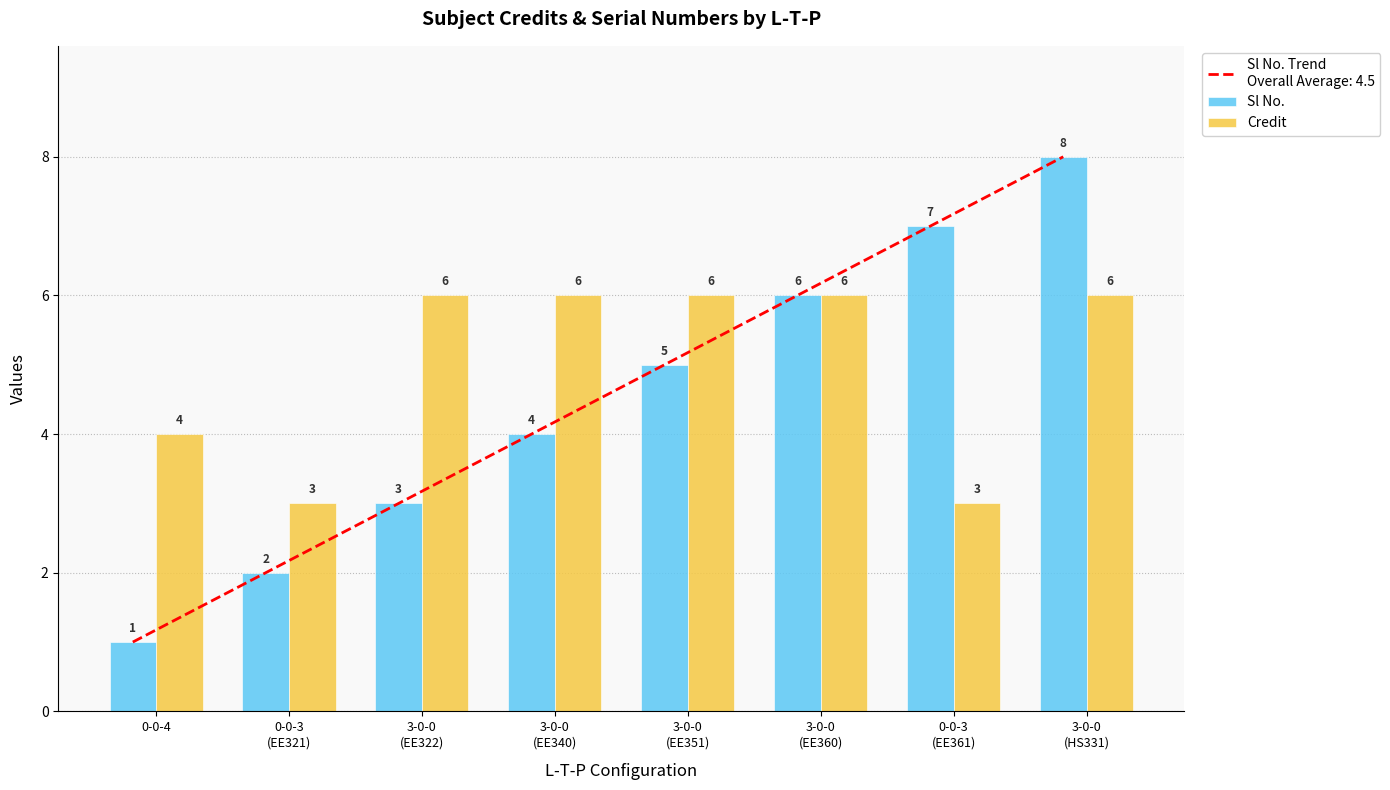

Reading right to left, extract all data points from this chart.

Sl No.: 3-0-0
(HS331)=8	0-0-3
(EE361)=7	3-0-0
(EE360)=6	3-0-0
(EE351)=5	3-0-0
(EE340)=4	3-0-0
(EE322)=3	0-0-3
(EE321)=2	0-0-4=1
Credit: 3-0-0
(HS331)=6	0-0-3
(EE361)=3	3-0-0
(EE360)=6	3-0-0
(EE351)=6	3-0-0
(EE340)=6	3-0-0
(EE322)=6	0-0-3
(EE321)=3	0-0-4=4